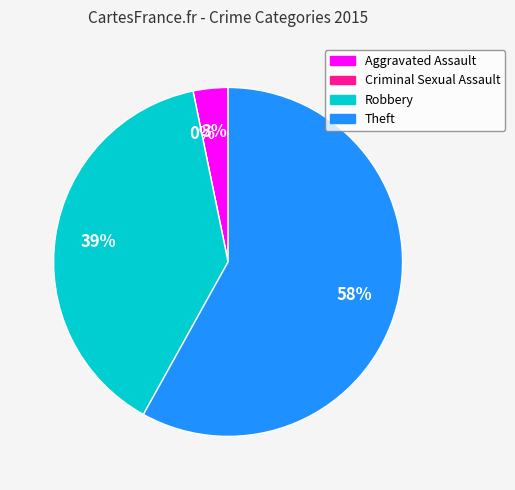

What portion of the pie excludes Aggravated Assault?

96.8%